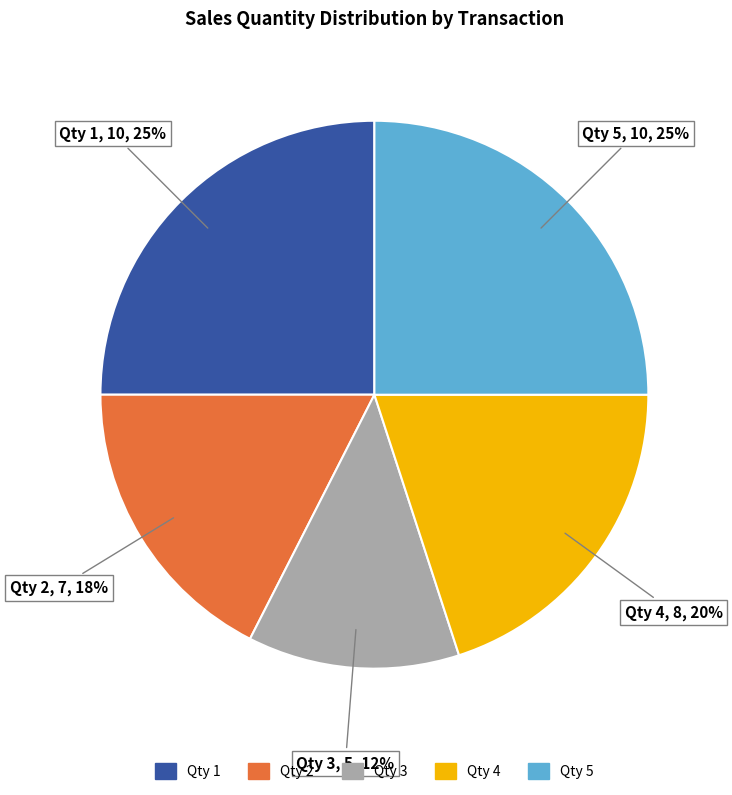

Do Qty 3 and Qty 1 together represent more than half of the pie?

No